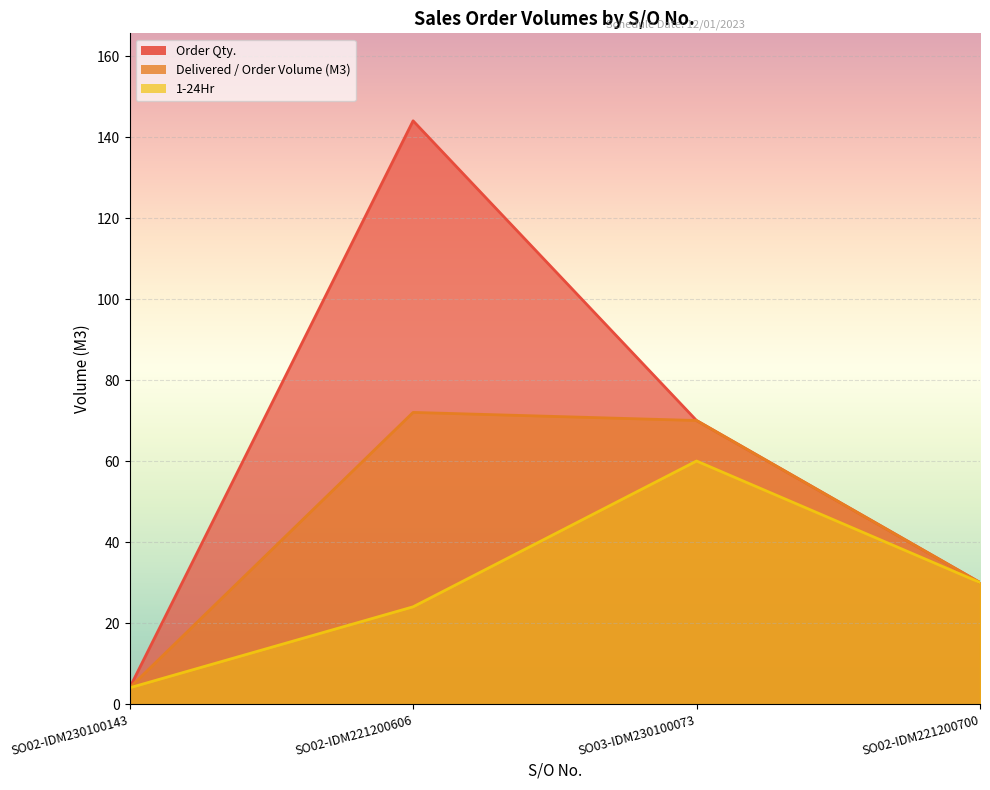

Reading left to right, list all the values displayed in this chart.

Order Qty.: 4	144	70	30
Delivered / Order Volume (M3): 4	72	70	30
1-24Hr: 4	24	60	30